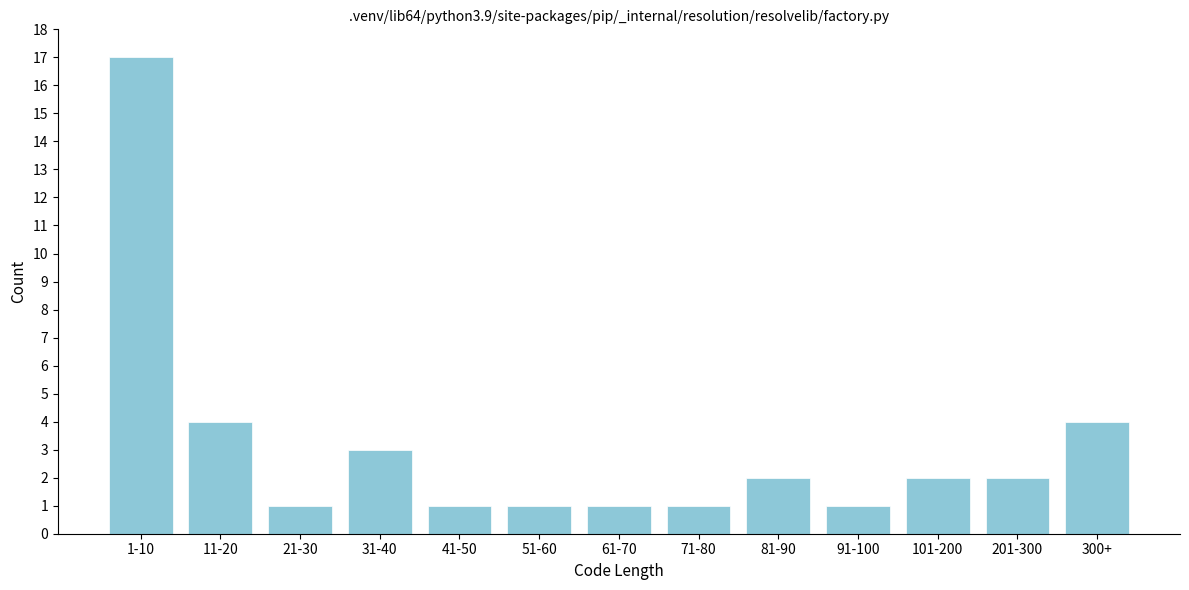

Reading right to left, extract all data points from this chart.

4	2	2	1	2	1	1	1	1	3	1	4	17